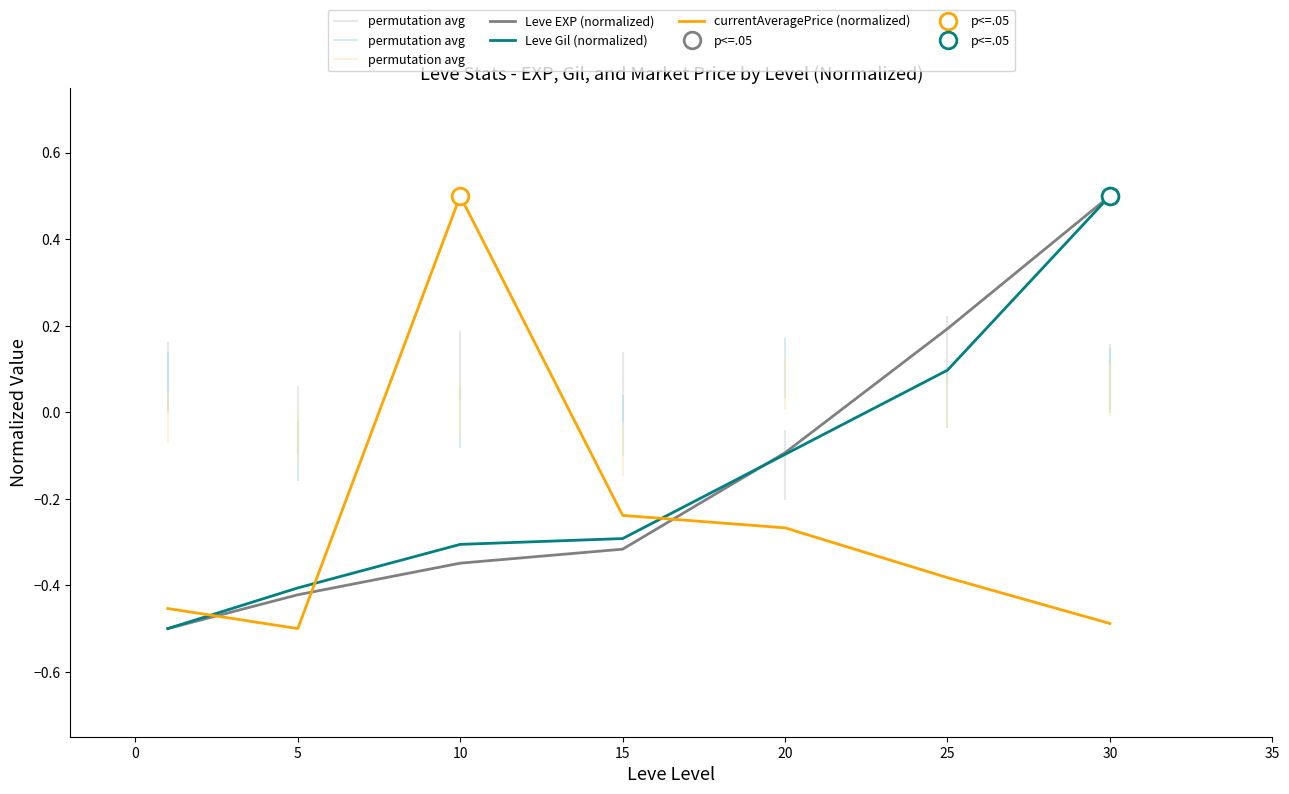

What are all the series names shown in the legend?

Leve EXP (normalized), Leve Gil (normalized), currentAveragePrice (normalized)